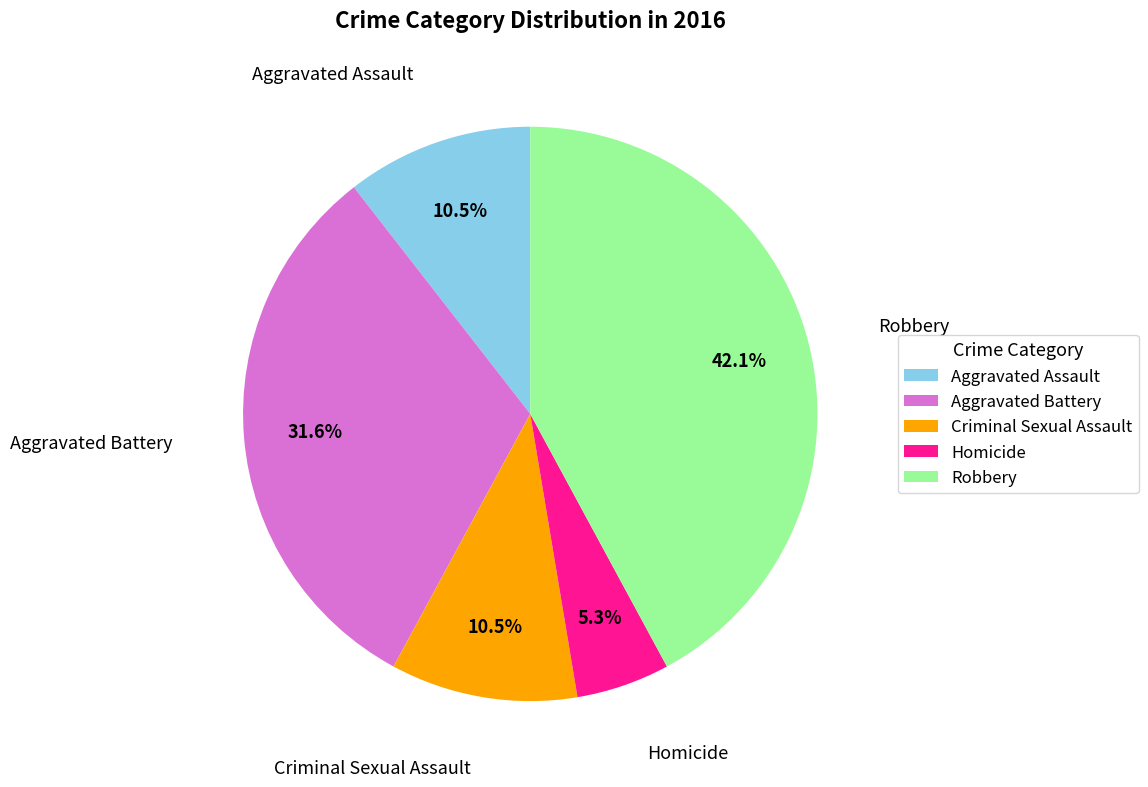

Does Homicide represent more than half of the total?

No